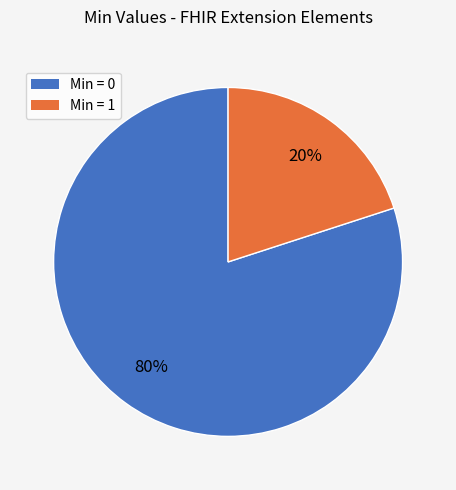

Which slice represents more than half of the pie?

Min = 0